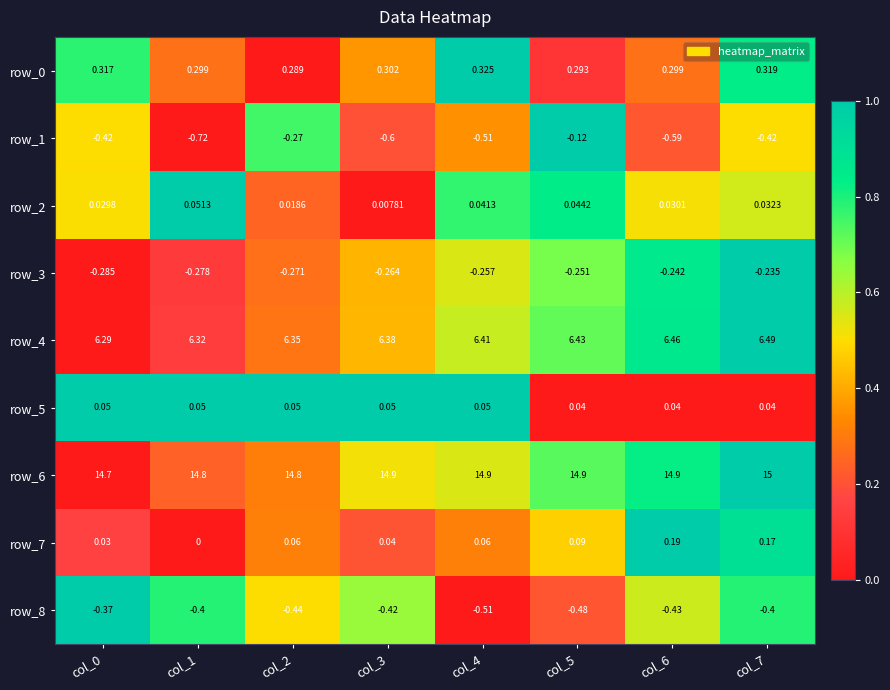

Which category has the lowest value in the row_0 series?

col_2